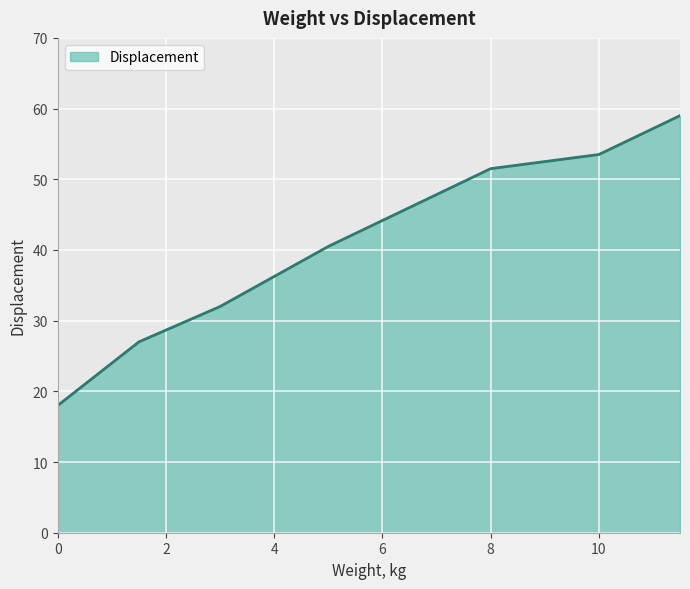

What is the greatest value displayed?

59.0